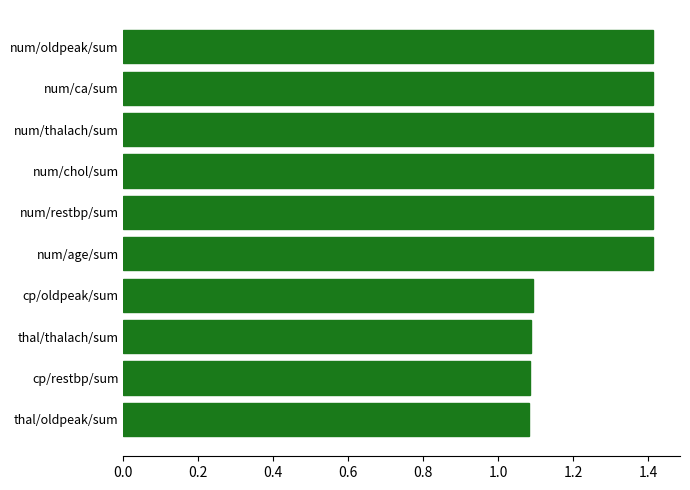

Is it true that the value at num/restbp/sum is 1.4?

True